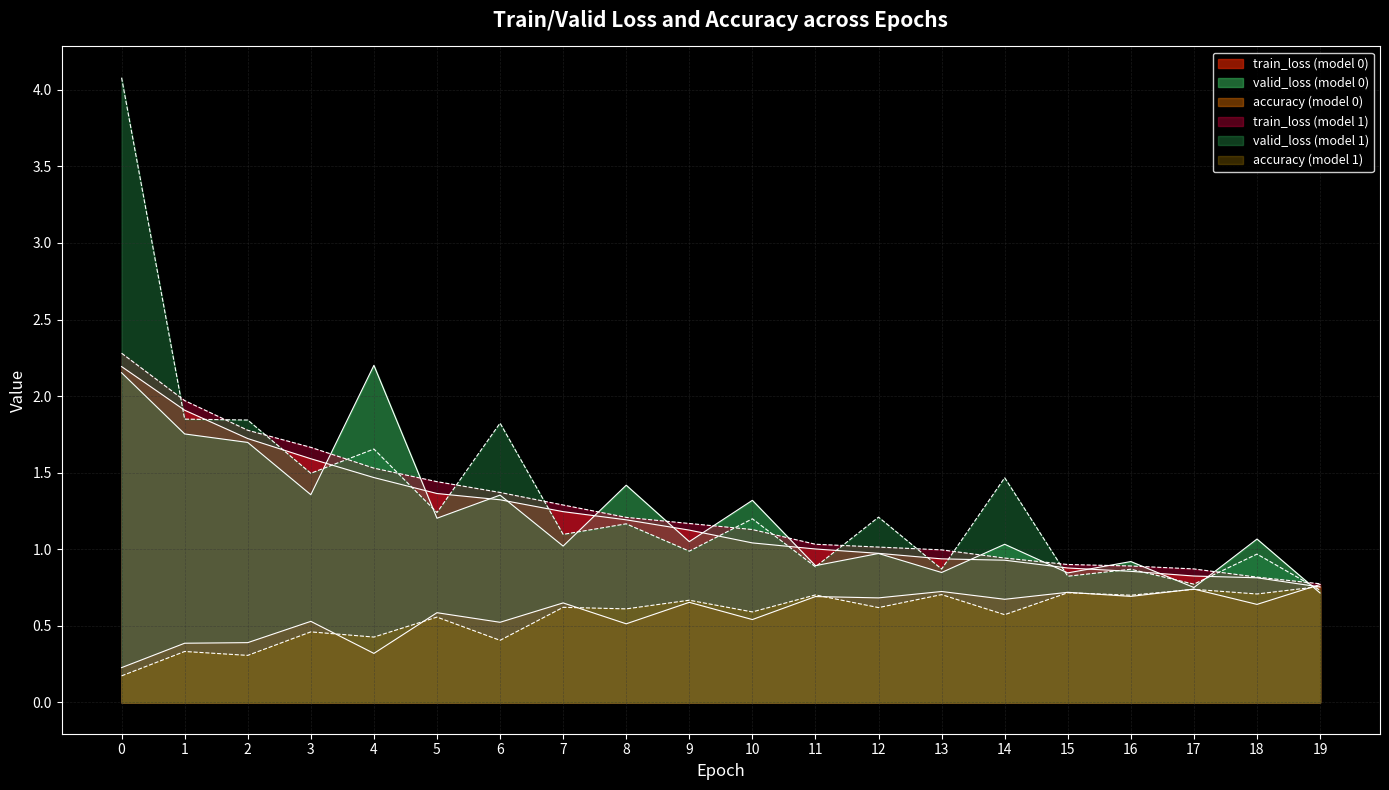

At 13, list the series in order from smallest to largest.

accuracy_1, accuracy_0, valid_loss_0, valid_loss_1, train_loss_0, train_loss_1